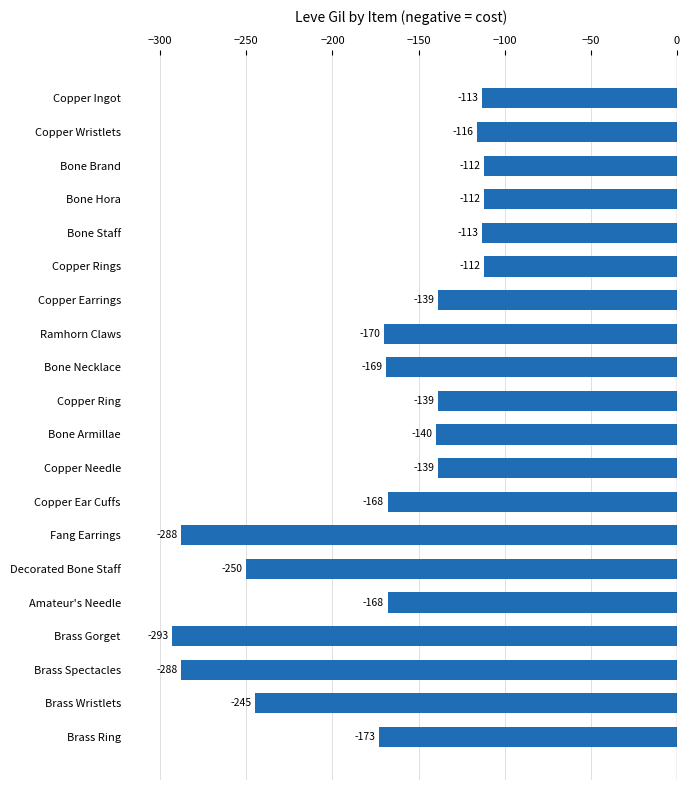

What is the maximum value shown in the chart?

-112